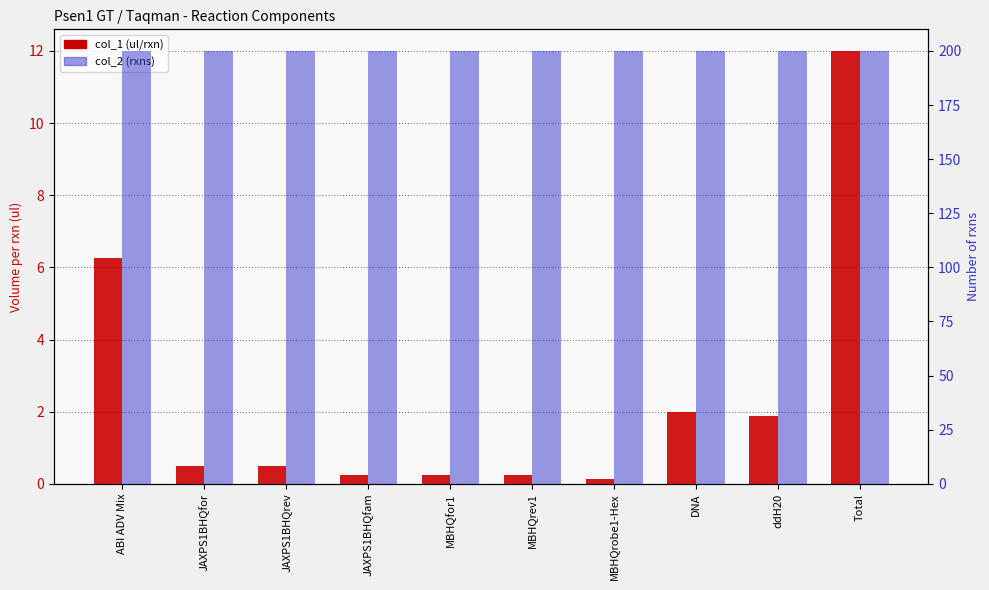

Which category has the lowest value in the col_1 (ul/rxn) series?

MBHQrobe1-Hex